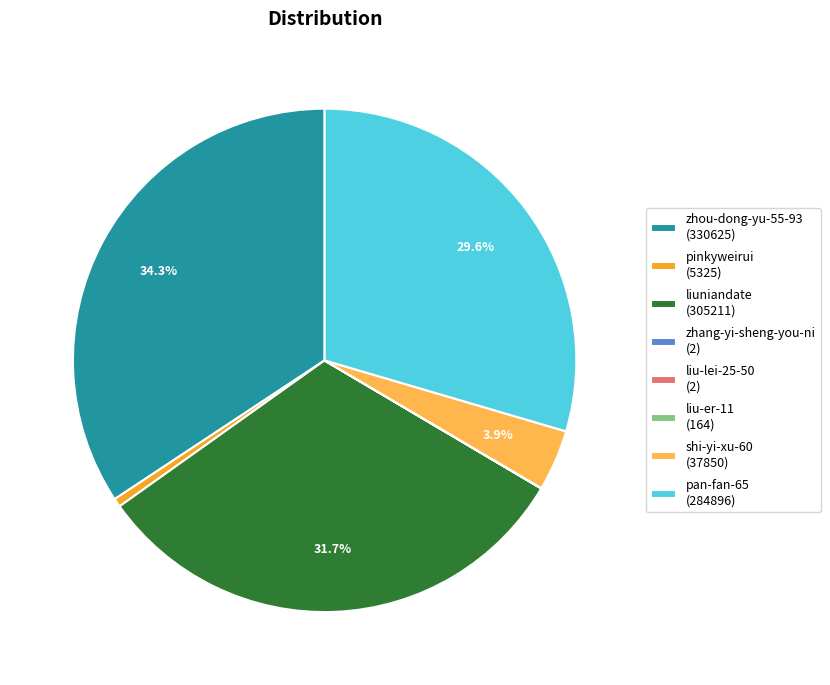

The pinkyweirui slice represents 1% of the pie. True or false?

True